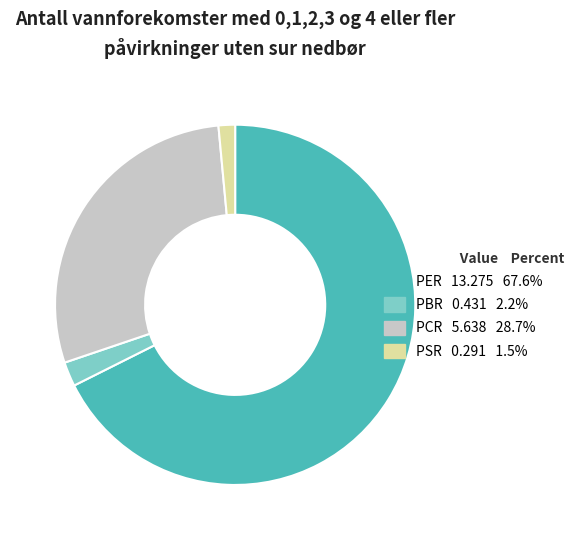

Is there a majority slice in this chart?

Yes